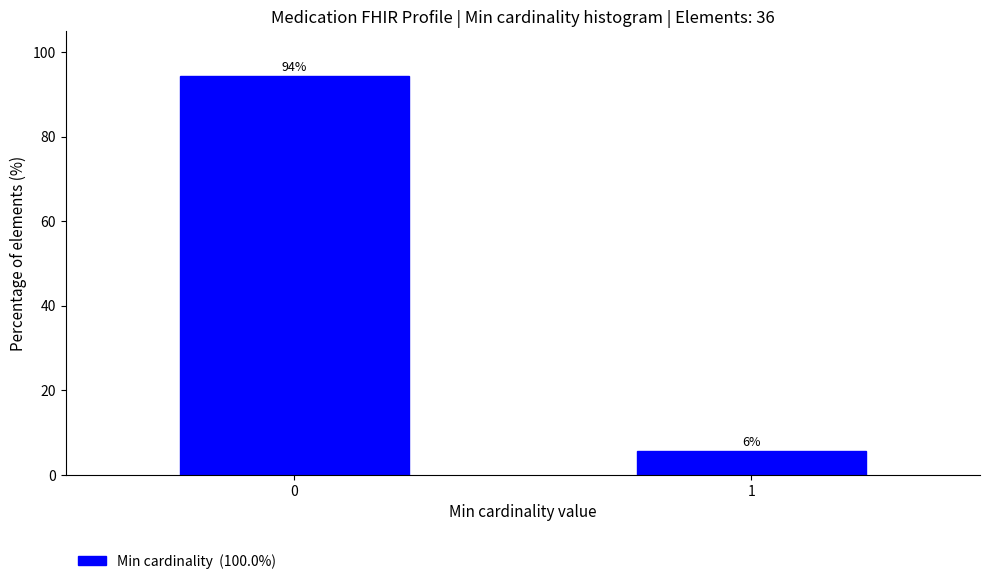

List the labels in order of value, smallest first.

1, 0